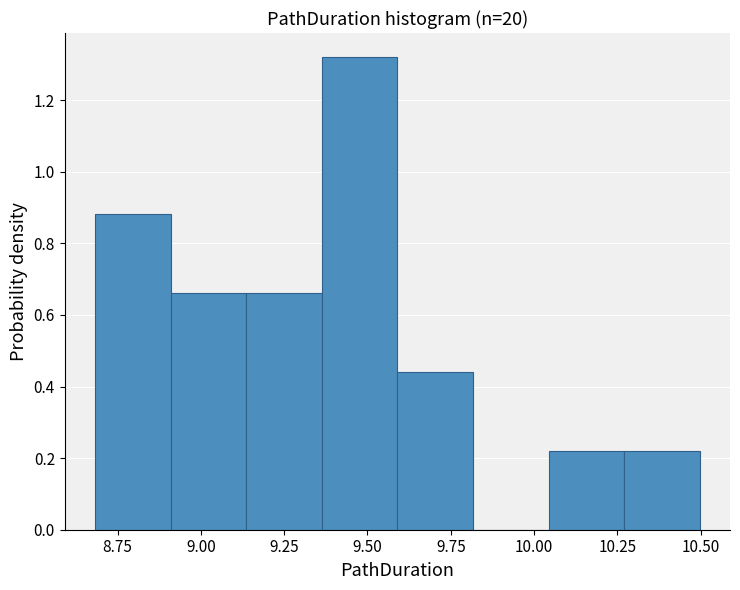

Over which range of the x-axis is the bar tallest?

9.35 to 9.60